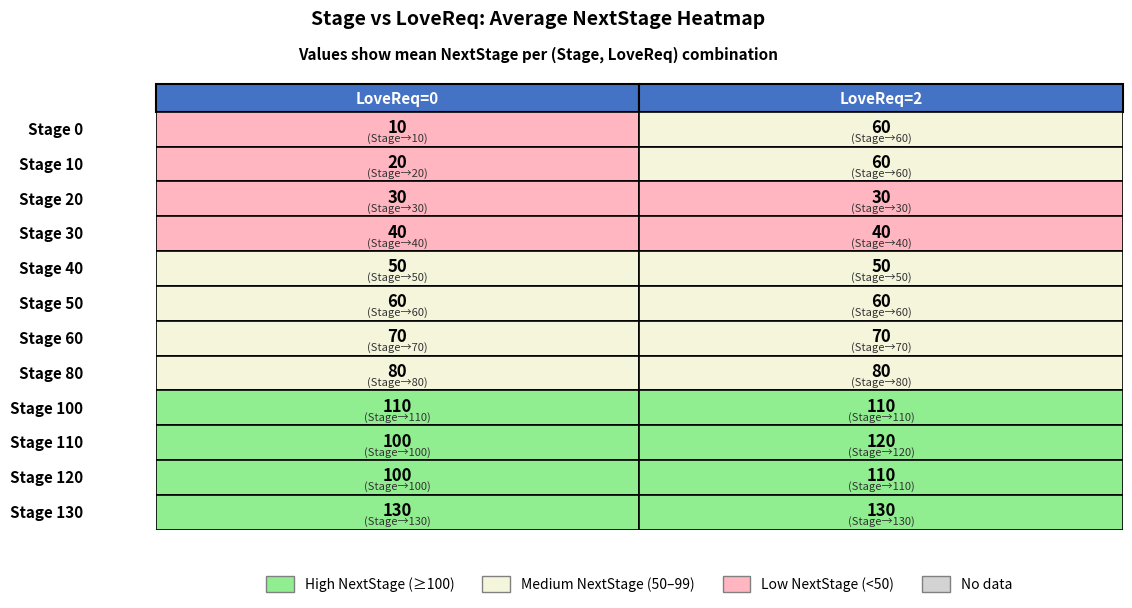

Rank the series by their maximum value, from lowest to highest.

LoveReq=0, LoveReq=2